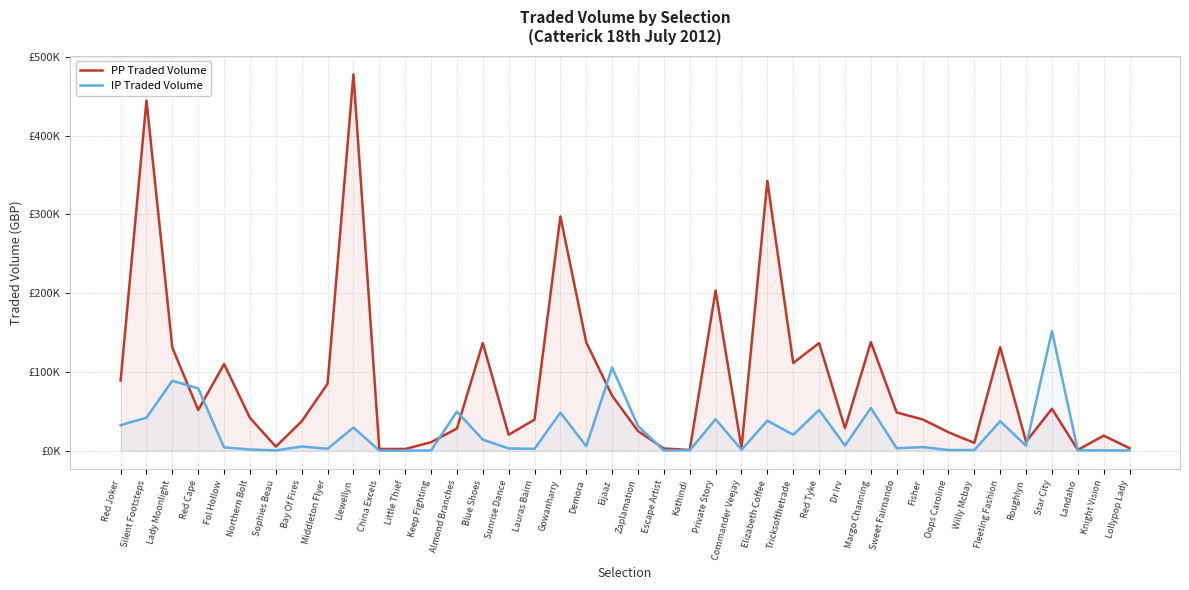

The IP Traded Volume series shows 4232.1 at Sunrise Dance. True or false?

False